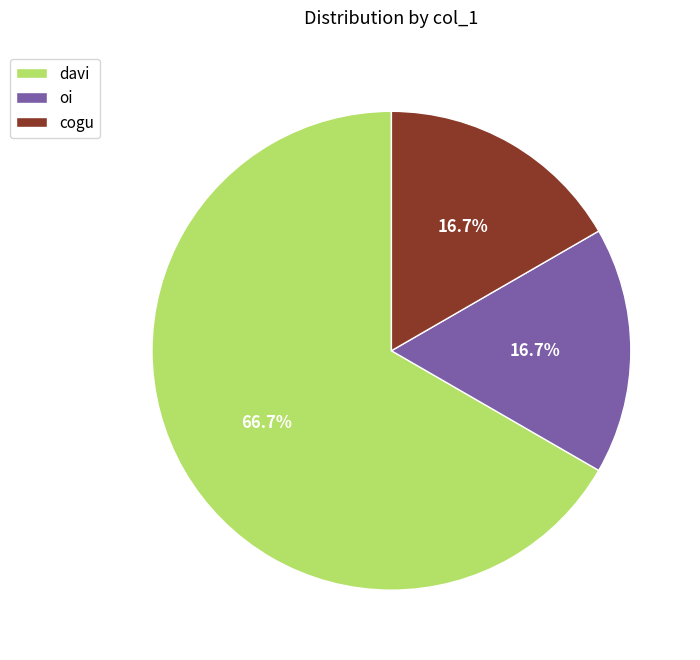

Which has a higher value, davi or oi?

davi